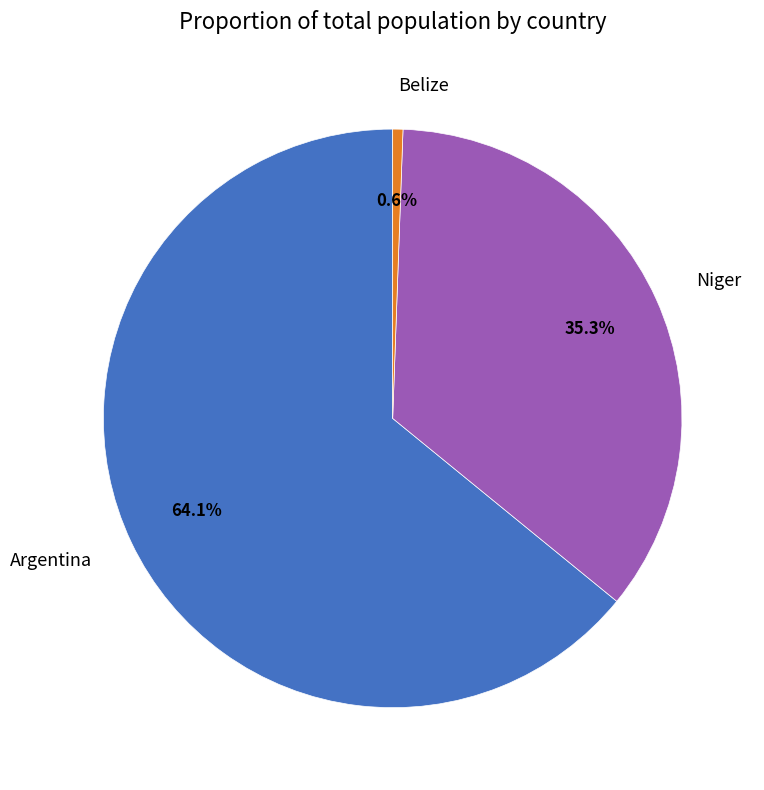

Which category has the smallest portion of the pie?

Belize